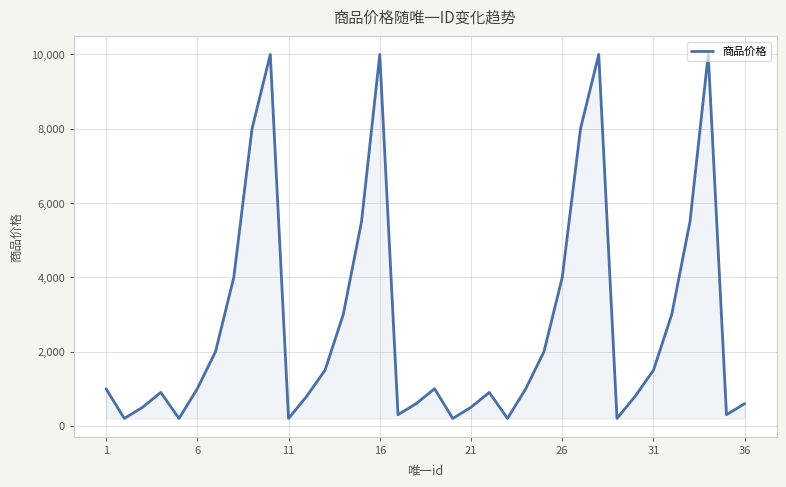

What is the average value?

2760